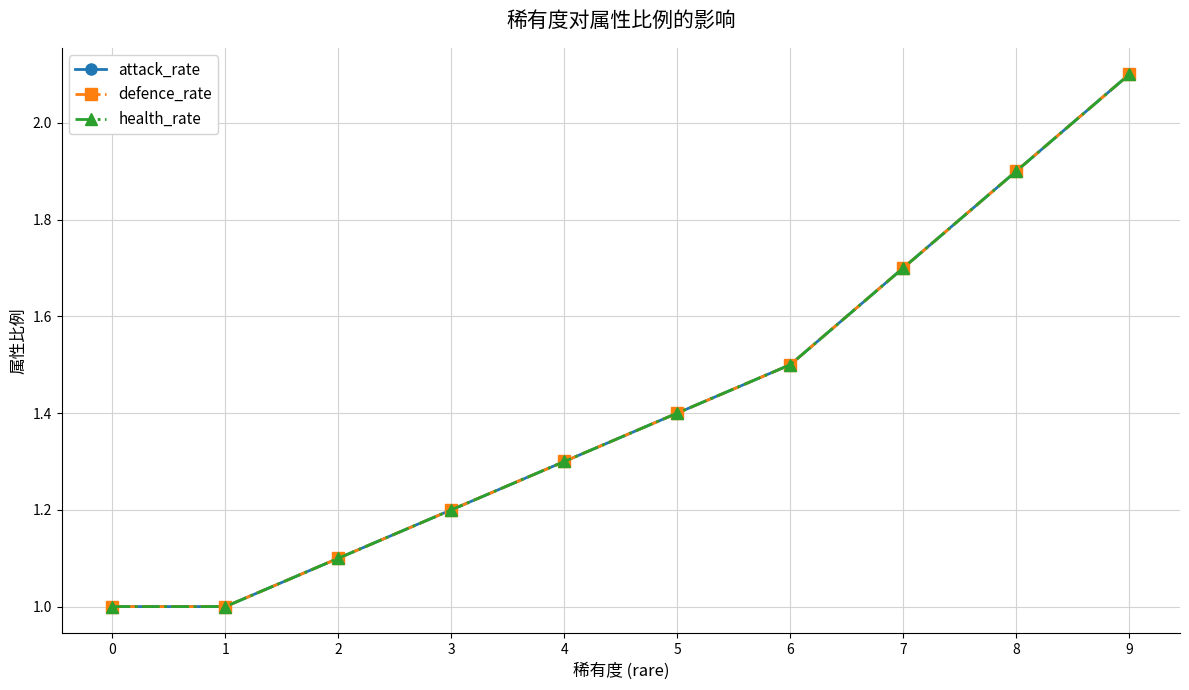

Is this an area chart (filled region under the line)?

No